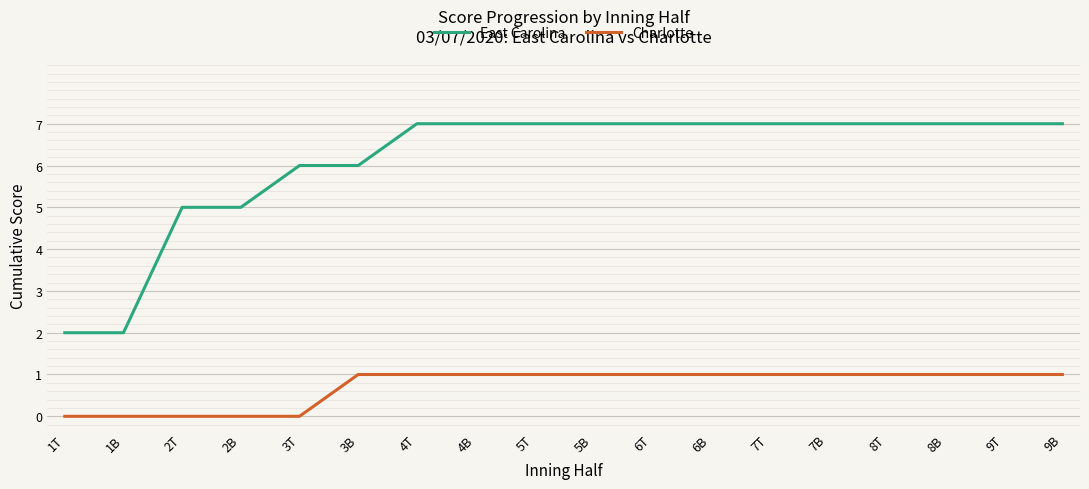

True or false: Charlotte and East Carolina cross at least once.

False